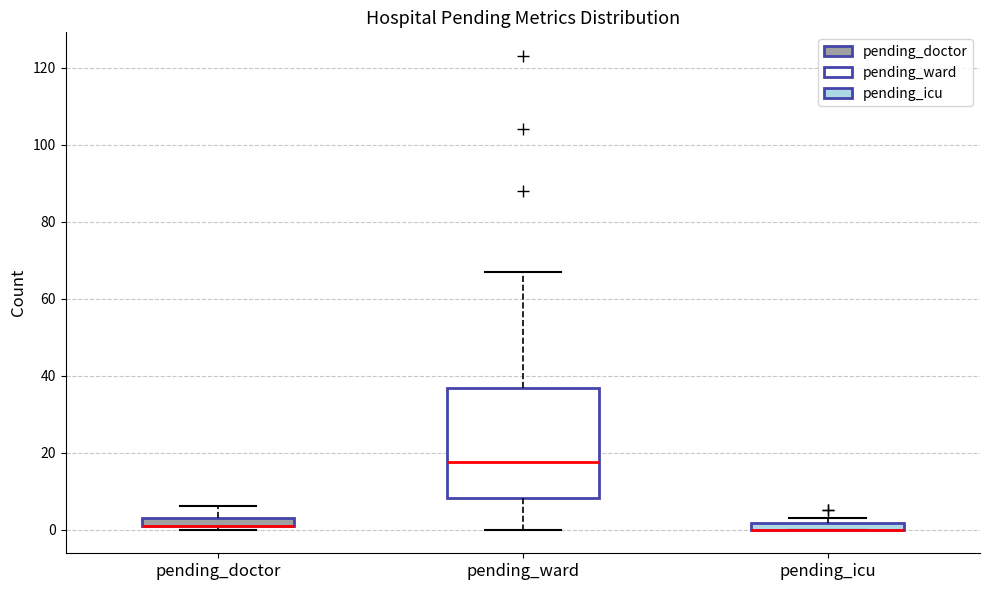

Where is the upper edge of the box for pending_icu on the y-axis? The values are not printed on the chart, so give them approximately, as read against the axis.

2